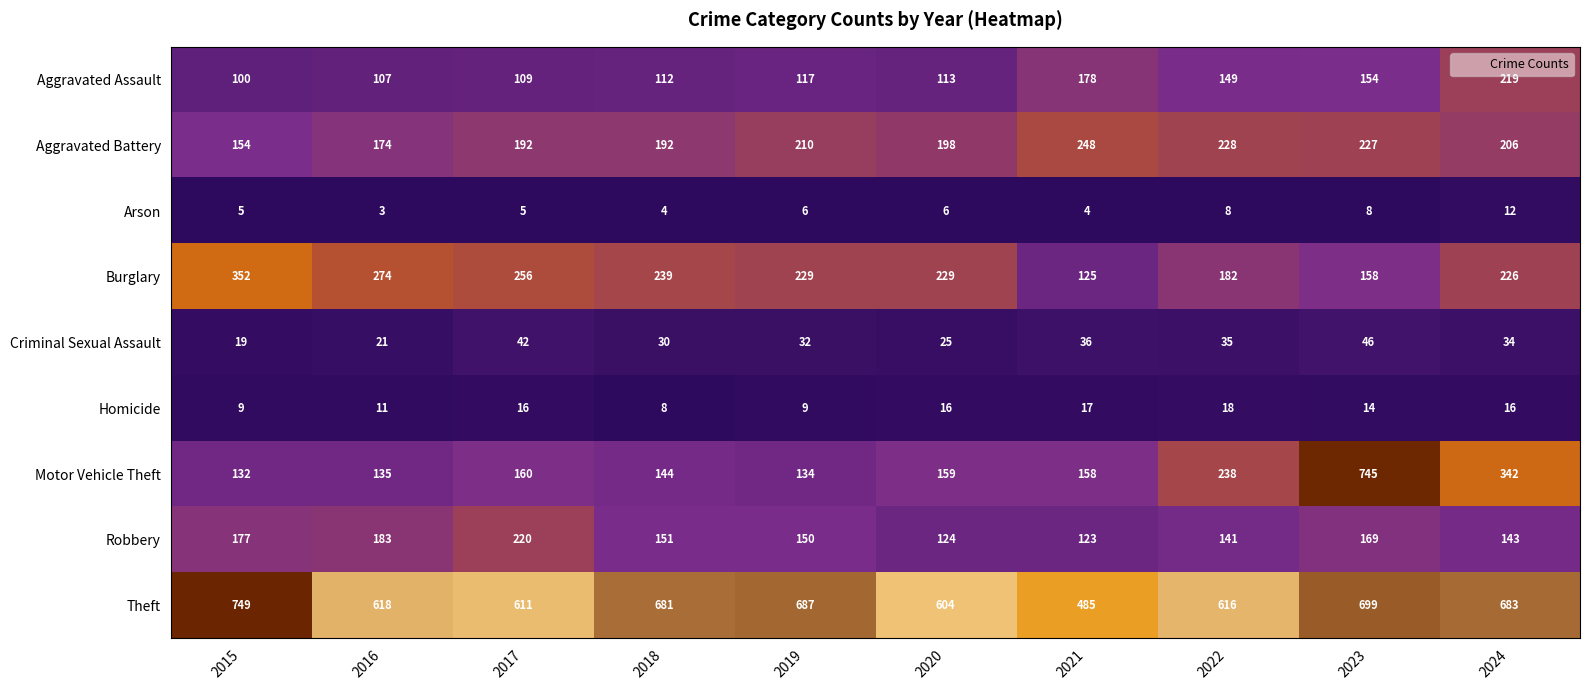

The value of Motor Vehicle Theft at 2024 is 496. True or false?

False